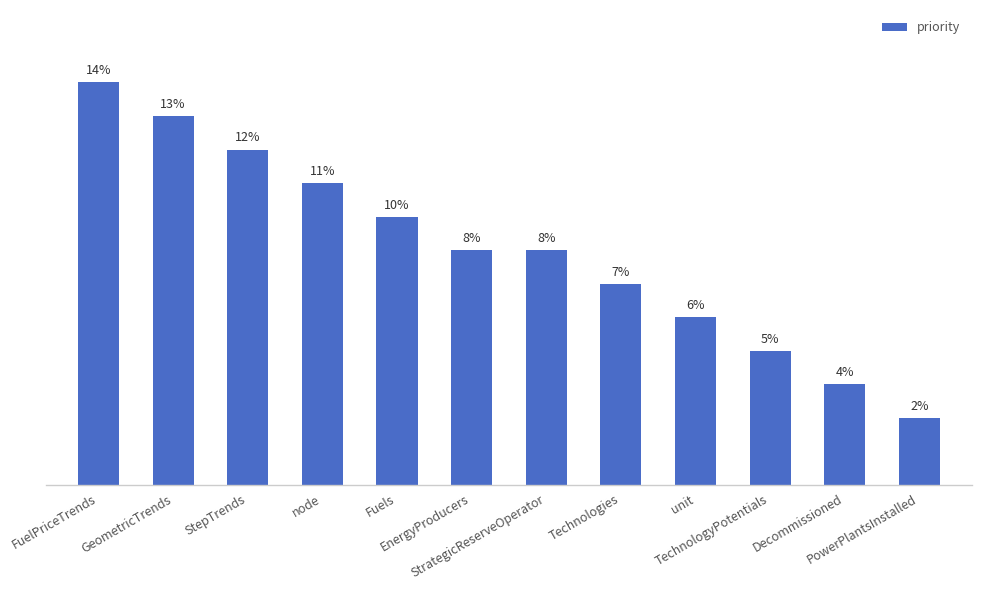

What is the change in value from node to TechnologyPotentials?

-5